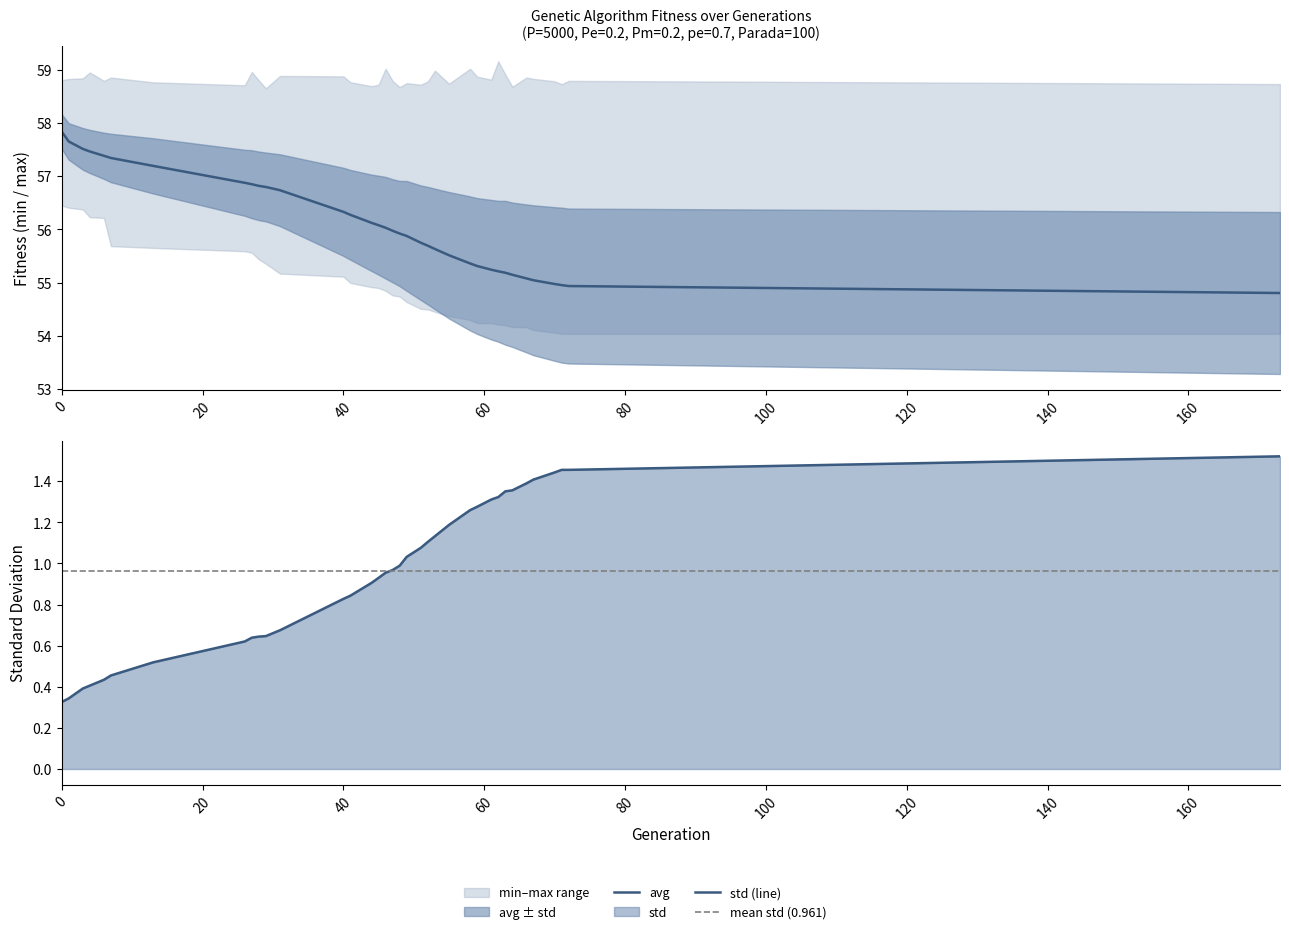

True or false: std and avg cross at least once.

False